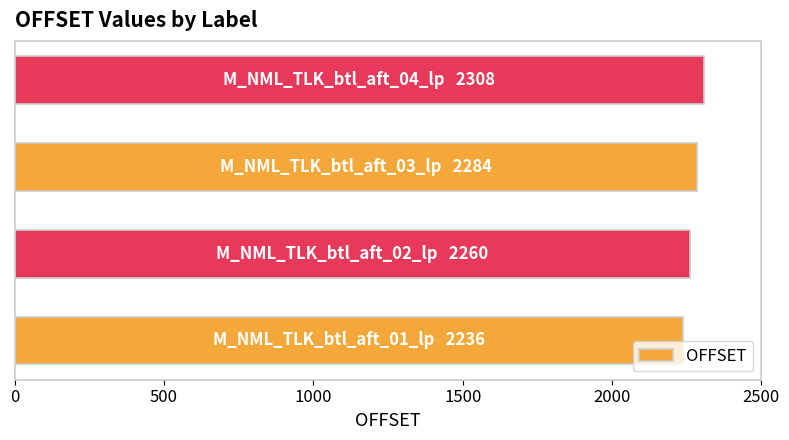

What is the difference between the maximum and minimum values?

72